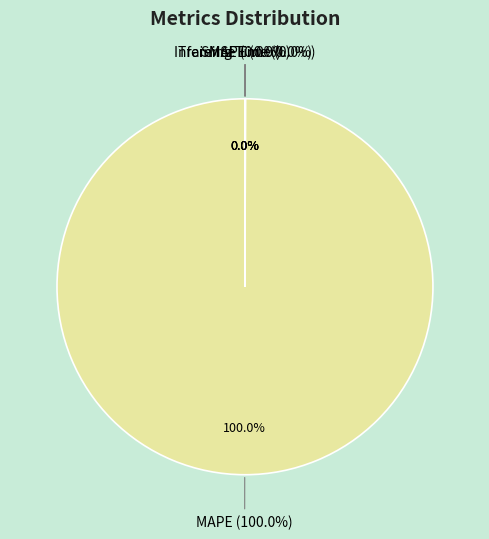

Is it true that MSE is 0% of the pie?

True